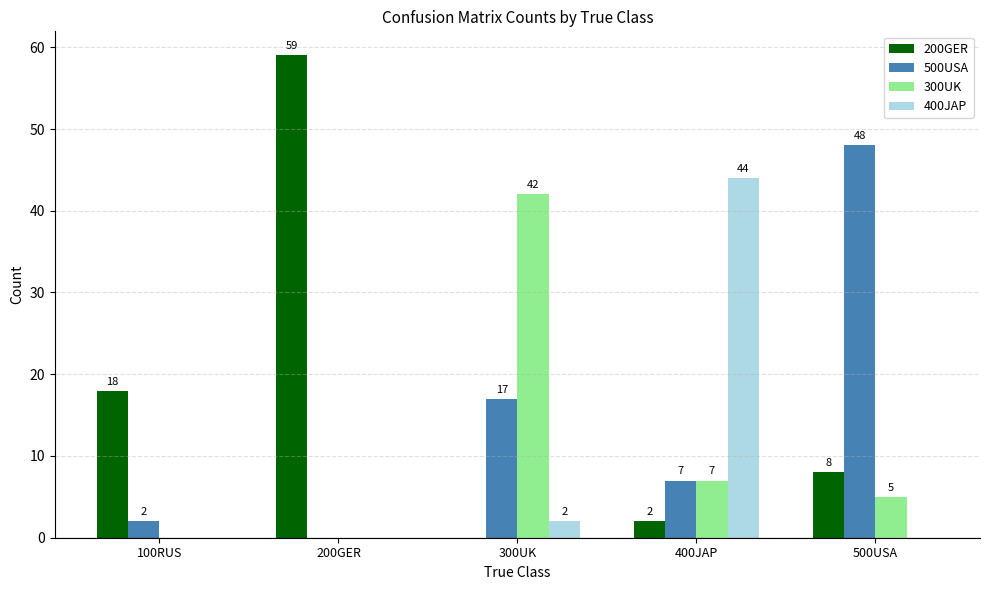

Which series has the largest total across all categories?

200GER